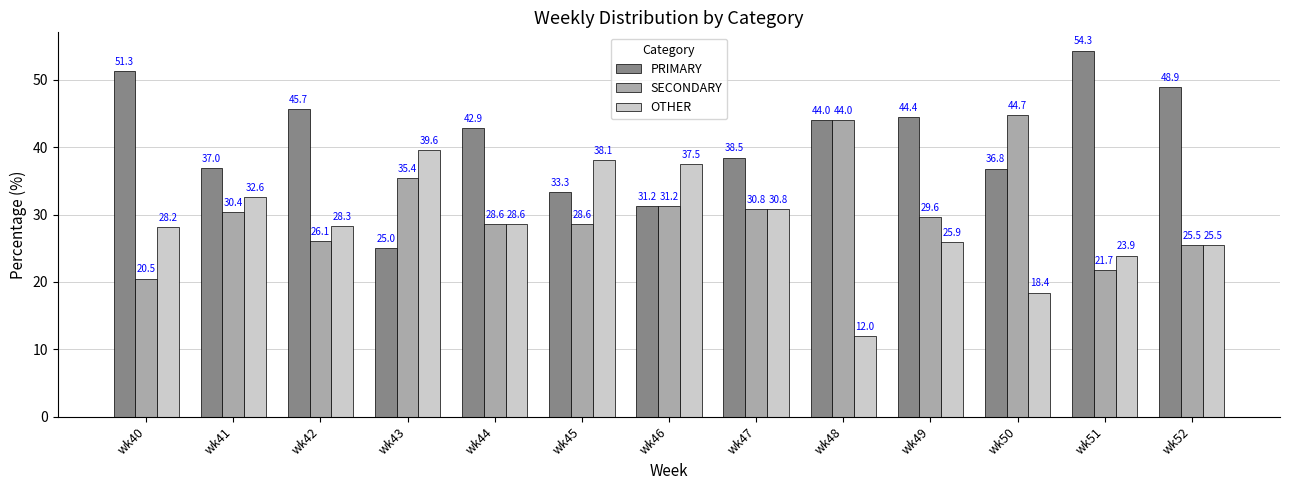

At how many categories does at least one series exceed 34?

13